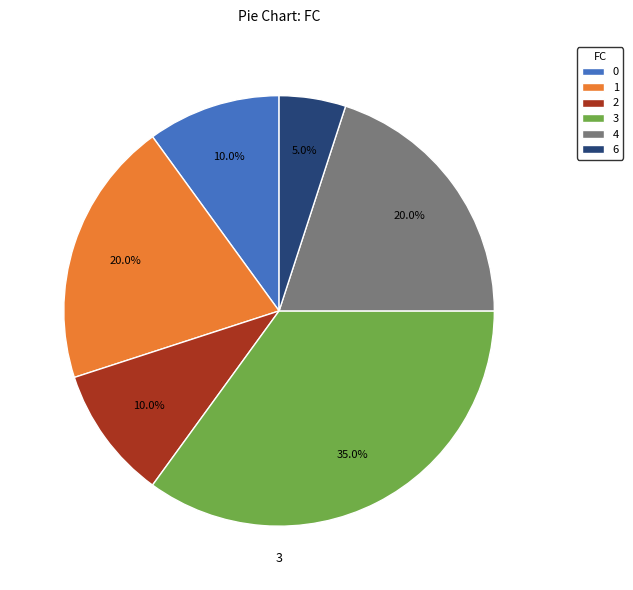

How many slices are in this pie chart?

6